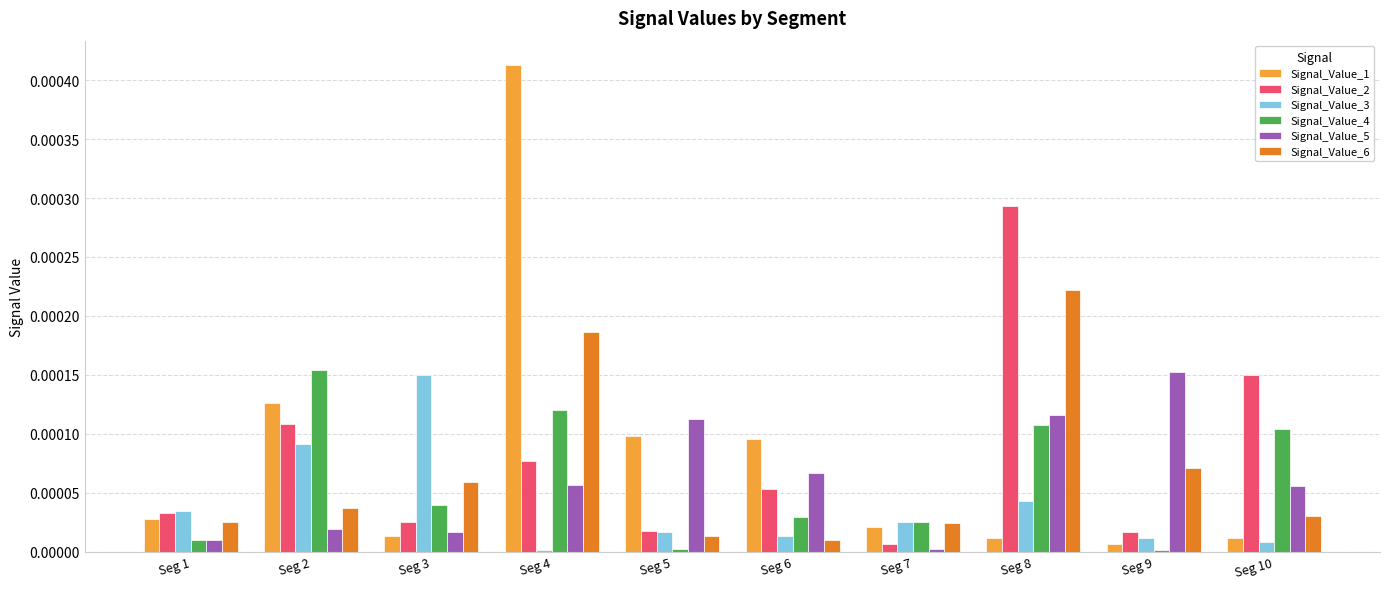

True or false: Signal_Value_1 has a value of 0.0 at Seg 8.

True